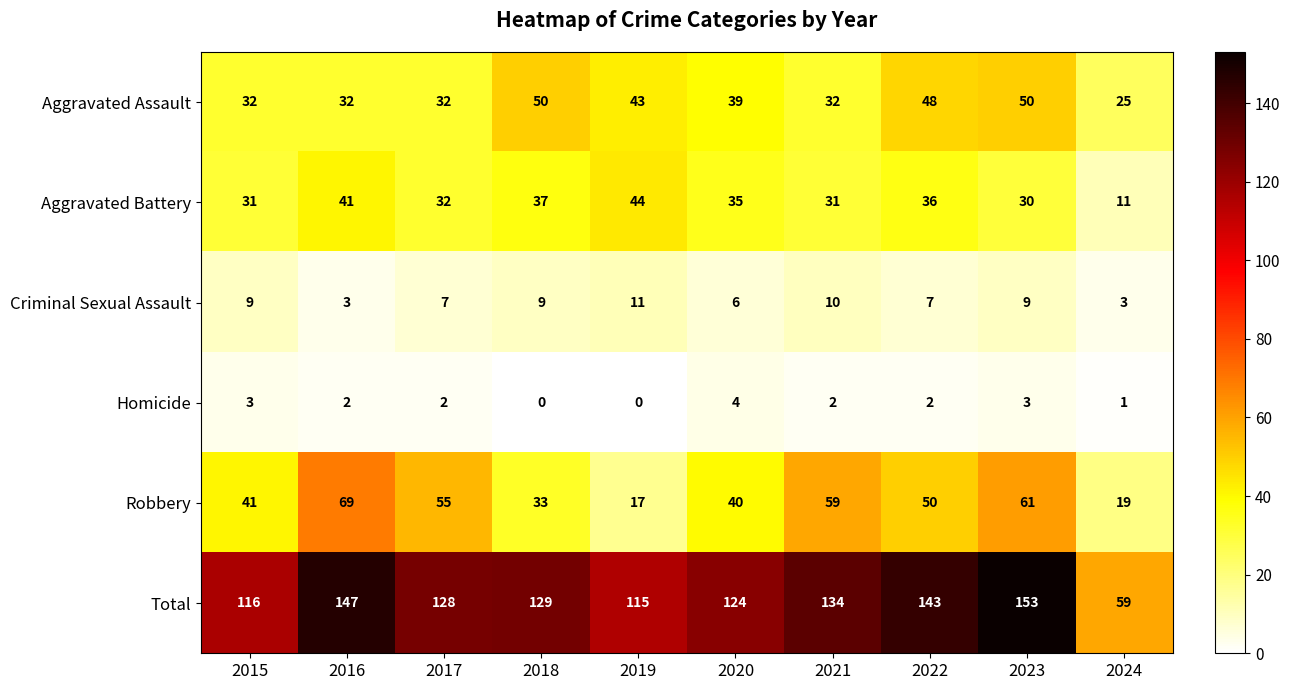

What is the highest value of the Aggravated Assault series?

50